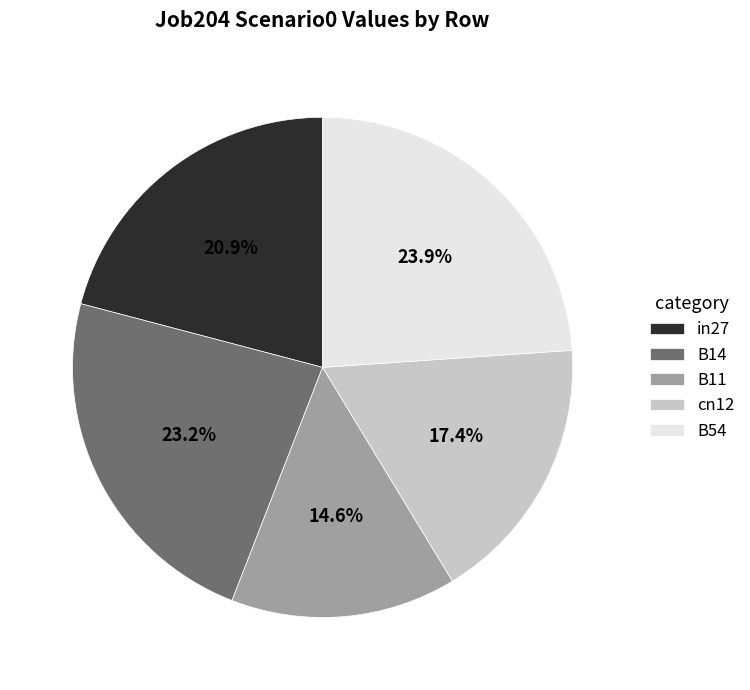

How much of the chart is everything except B14?

76.8%